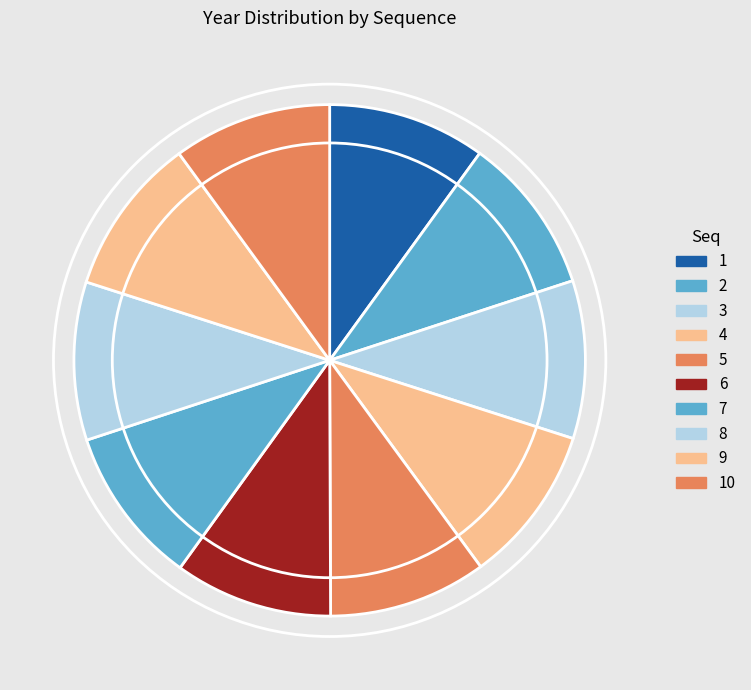

Count the number of slices in the pie.

10